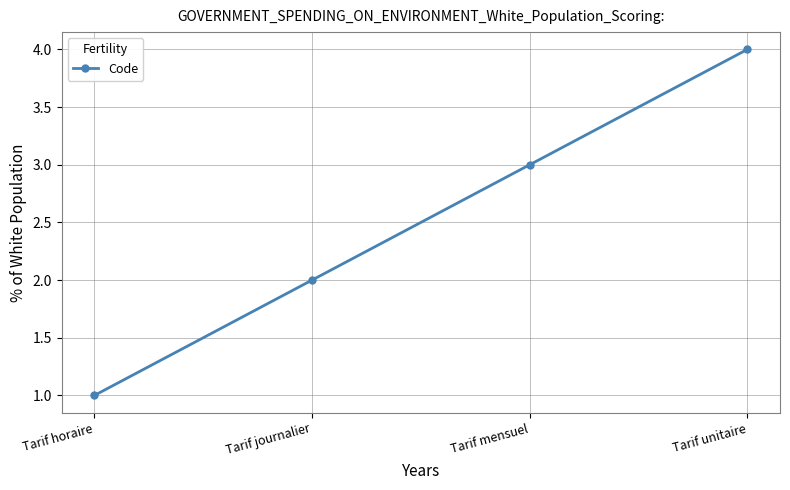

True or false: the data shows 0 at Tarif horaire.

False